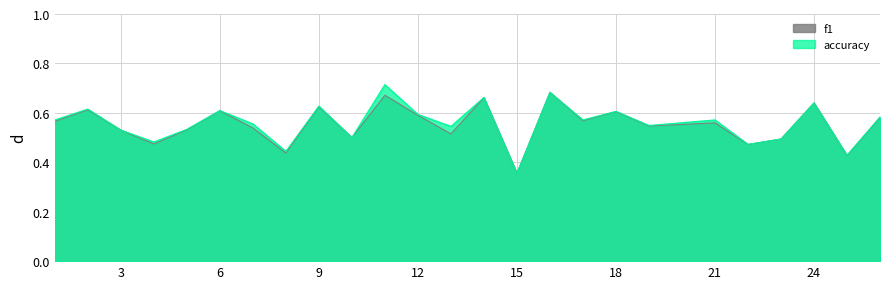

Is the value of f1 at 26 greater than the value of accuracy at 1?

Yes